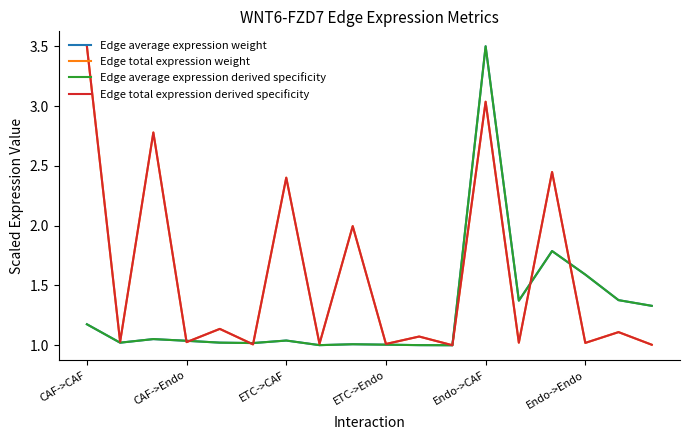

What is the minimum value for Edge total expression derived specificity?

1.0